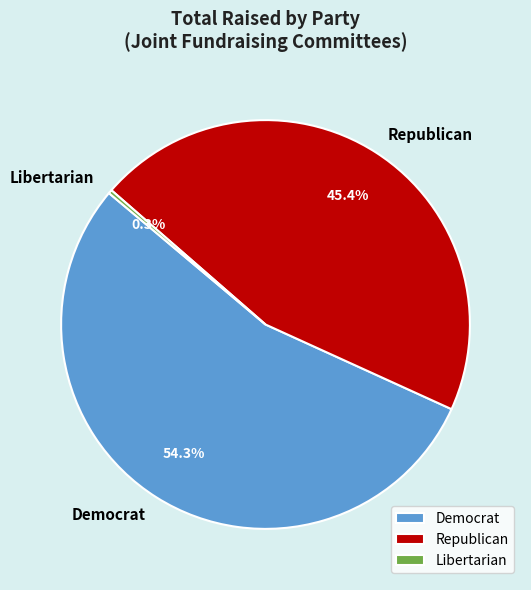

Rank the categories by value from highest to lowest.

Democrat, Republican, Libertarian